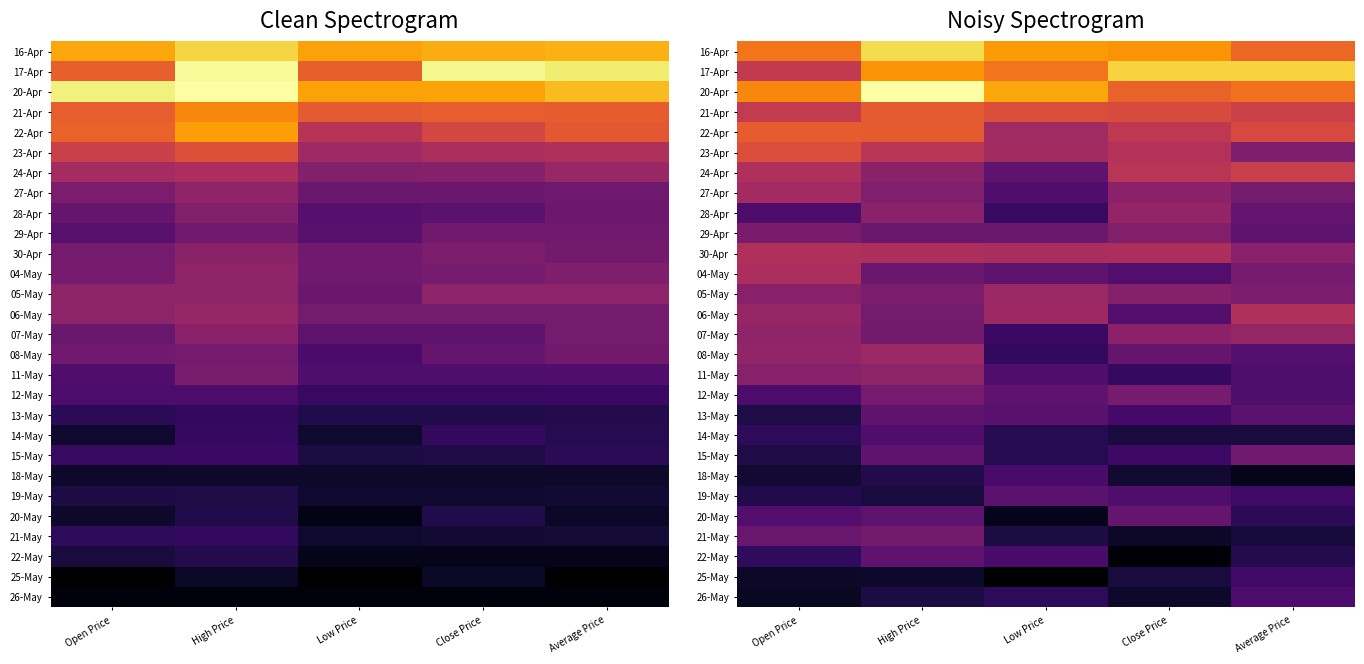

Which label corresponds to the largest value in the chart?

High Price